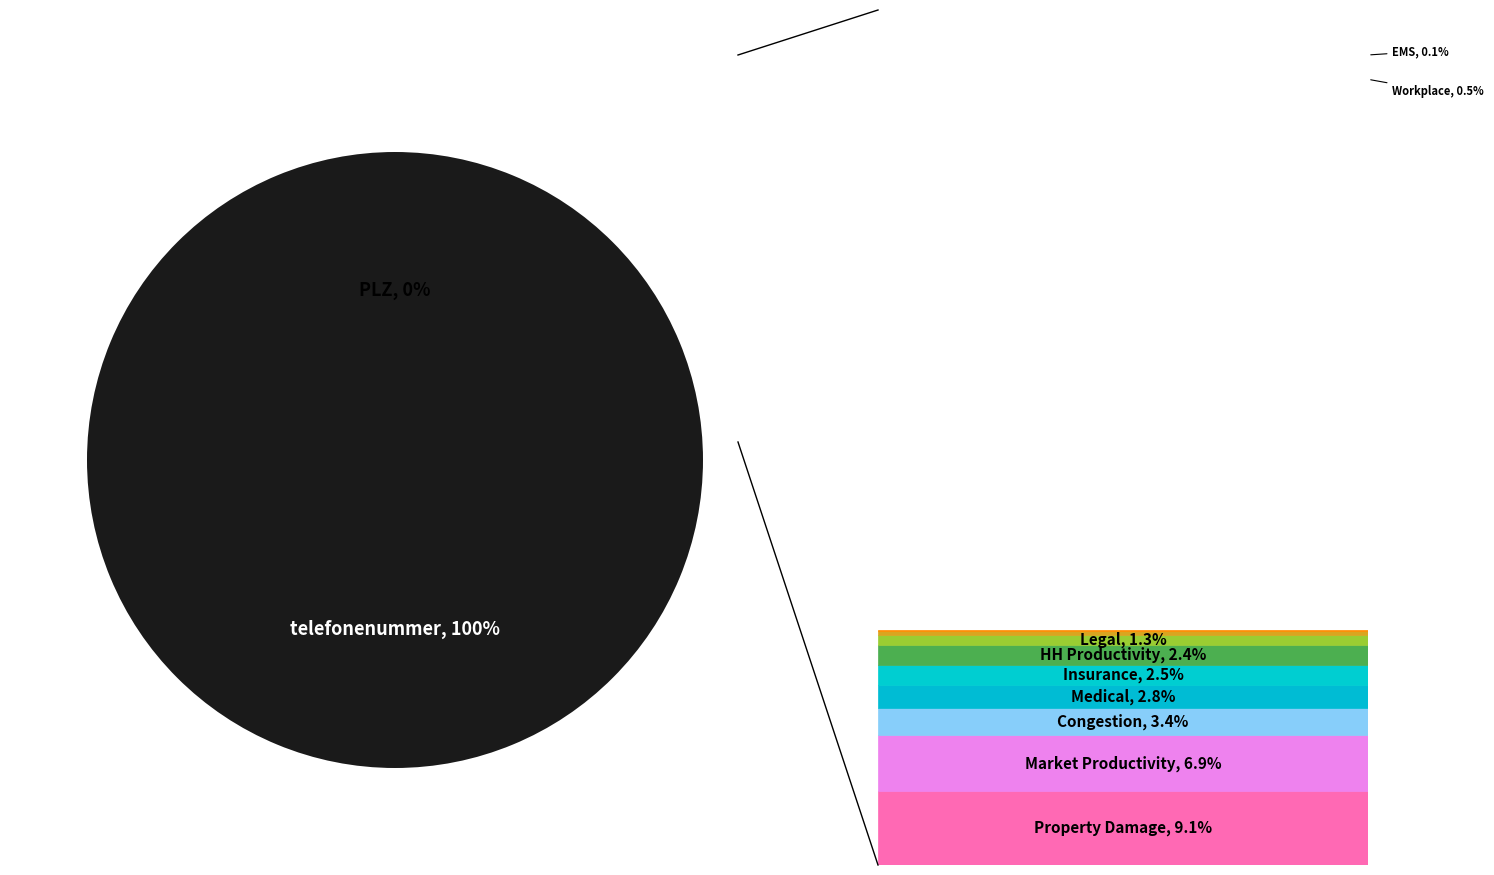

To the nearest percent, what is the difference between the largest and smallest slice percentages?

100%